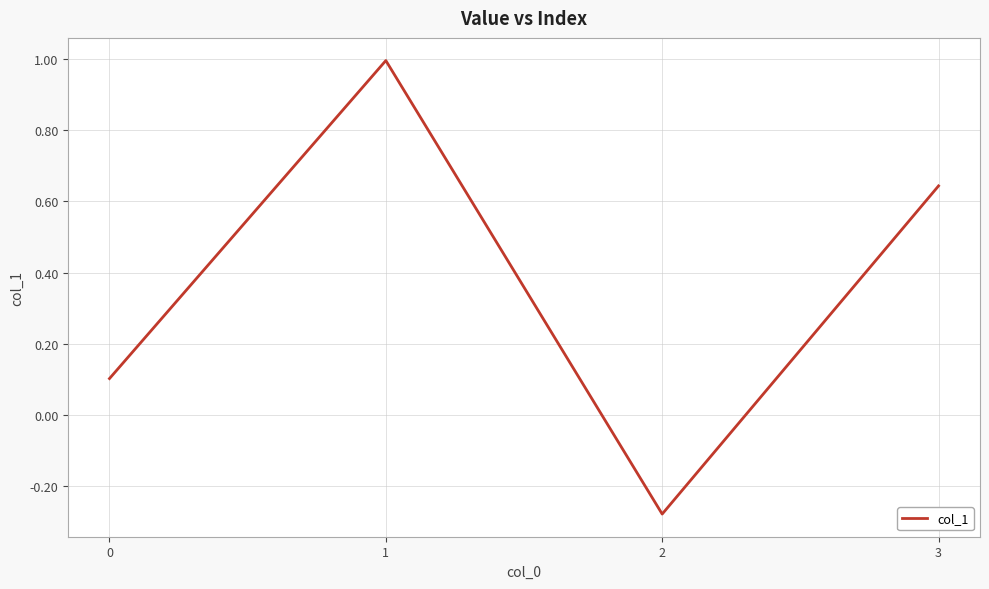

Does the chart display data point markers on the line(s)?

No